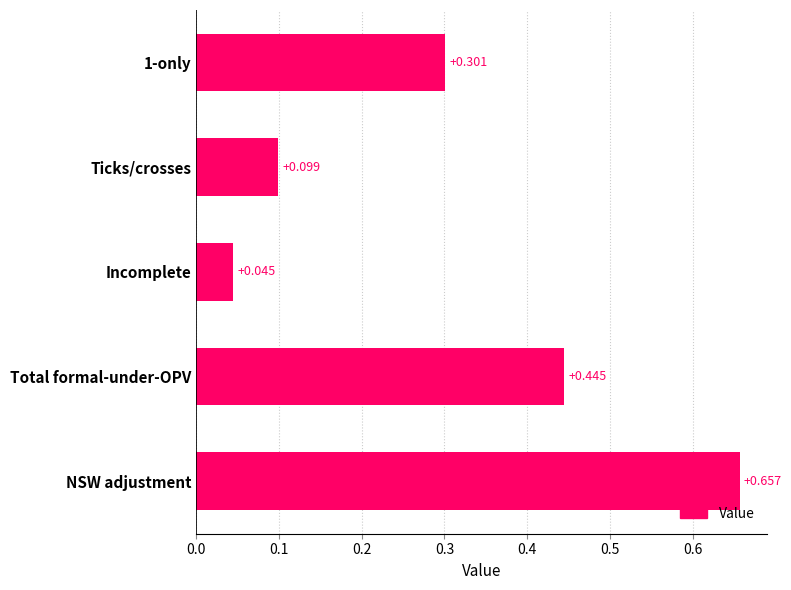

At which category does the chart reach its peak across all series?

NSW adjustment